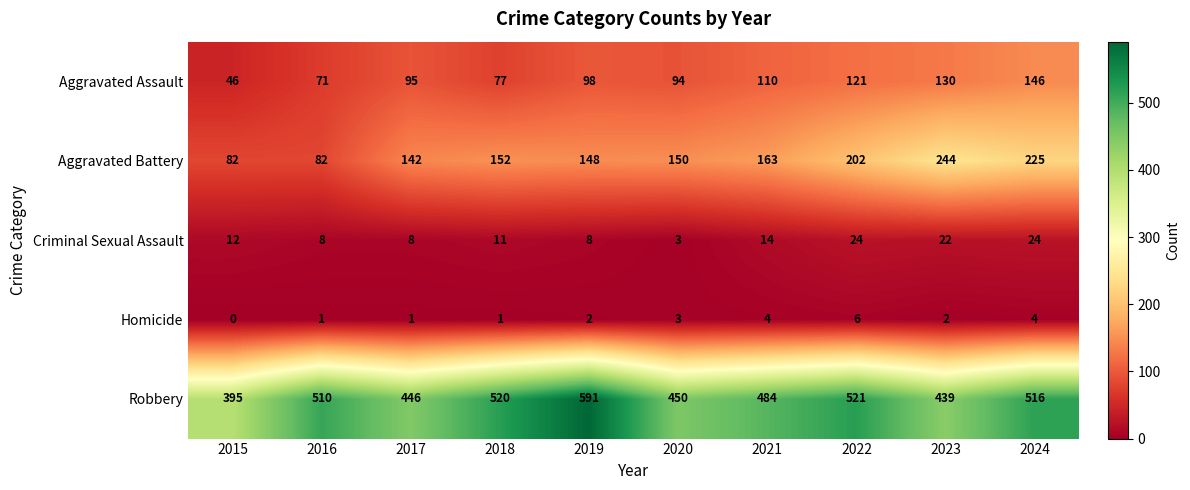

How many data points does each series have?

10